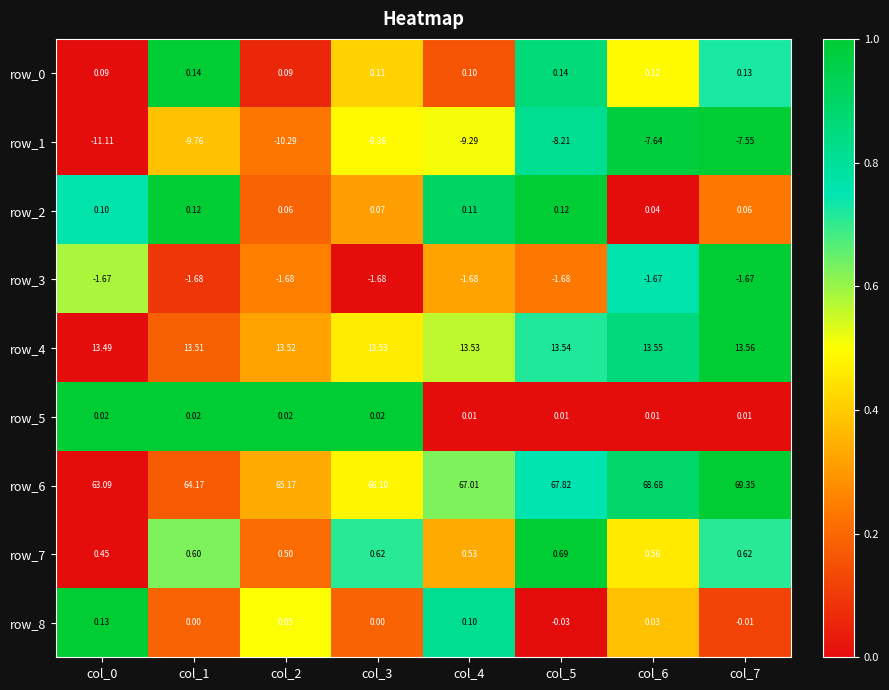

Is the value of row_1 at col_1 greater than the value of row_2 at col_2?

No